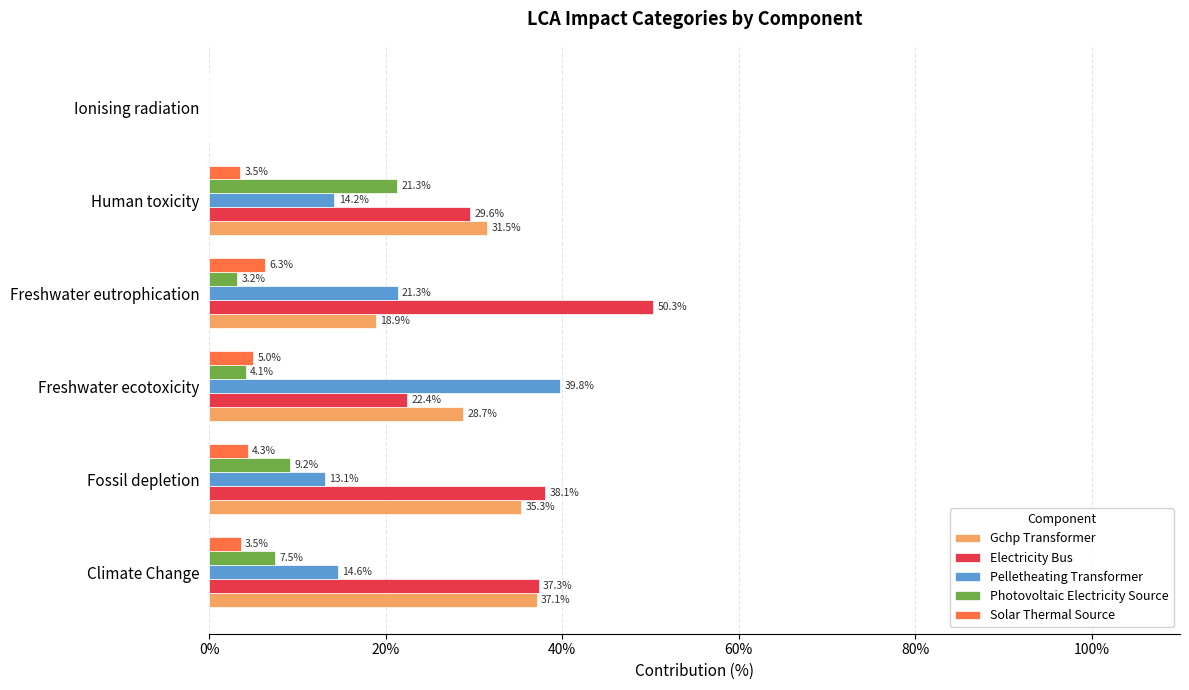

Is the value of Electricity Bus at Freshwater ecotoxicity greater than the value of Gchp Transformer at Climate Change?

No